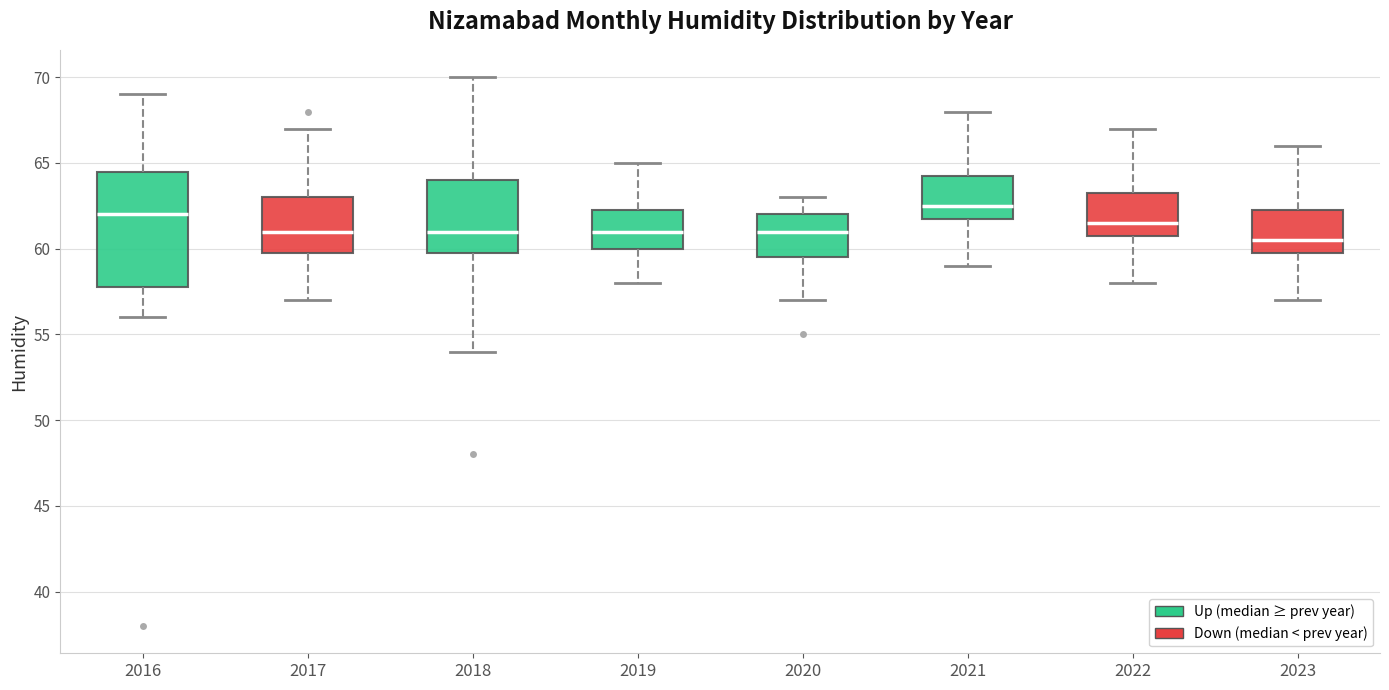

Where does the lower whisker of the box at x = 2022 end on the y-axis? The values are not printed on the chart, so give them approximately, as read against the axis.

58.0